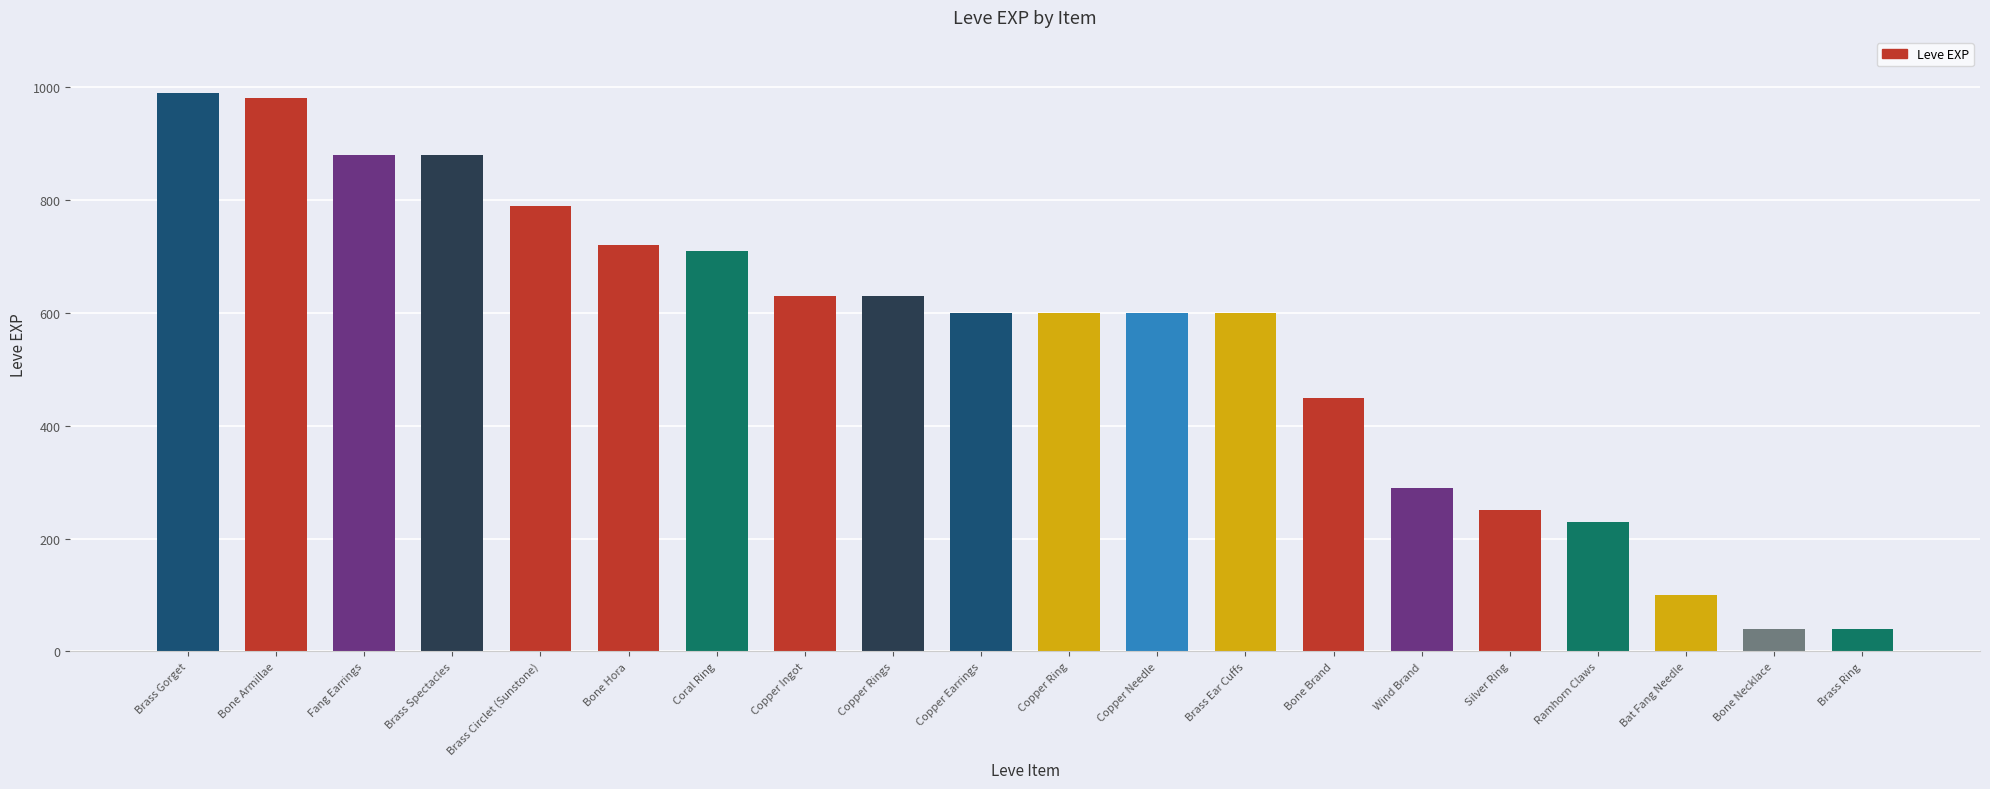

What is the sum of the values at Coral Ring and Copper Needle?

1310